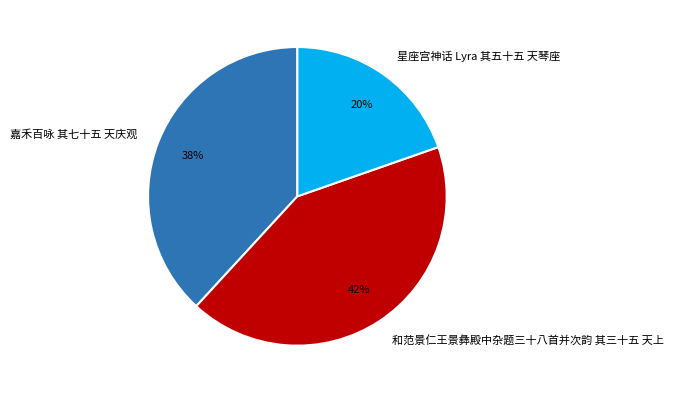

Between 和范景仁王景彝殿中杂题三十八首并次韵 其三十五 天上 and 嘉禾百咏 其七十五 天庆观, which is larger?

和范景仁王景彝殿中杂题三十八首并次韵 其三十五 天上